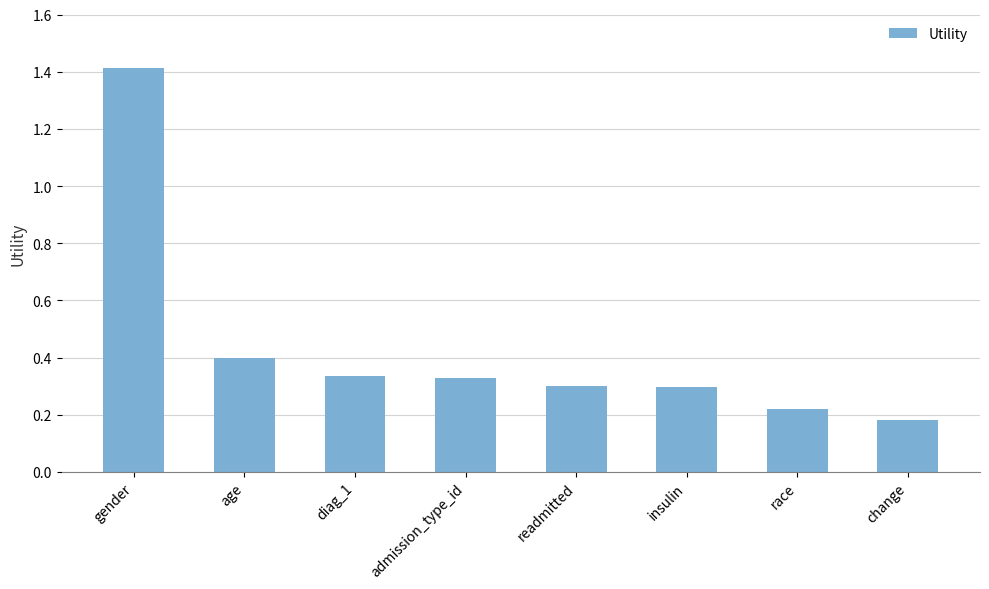

What is the value of the 2nd bar from the left?

0.4